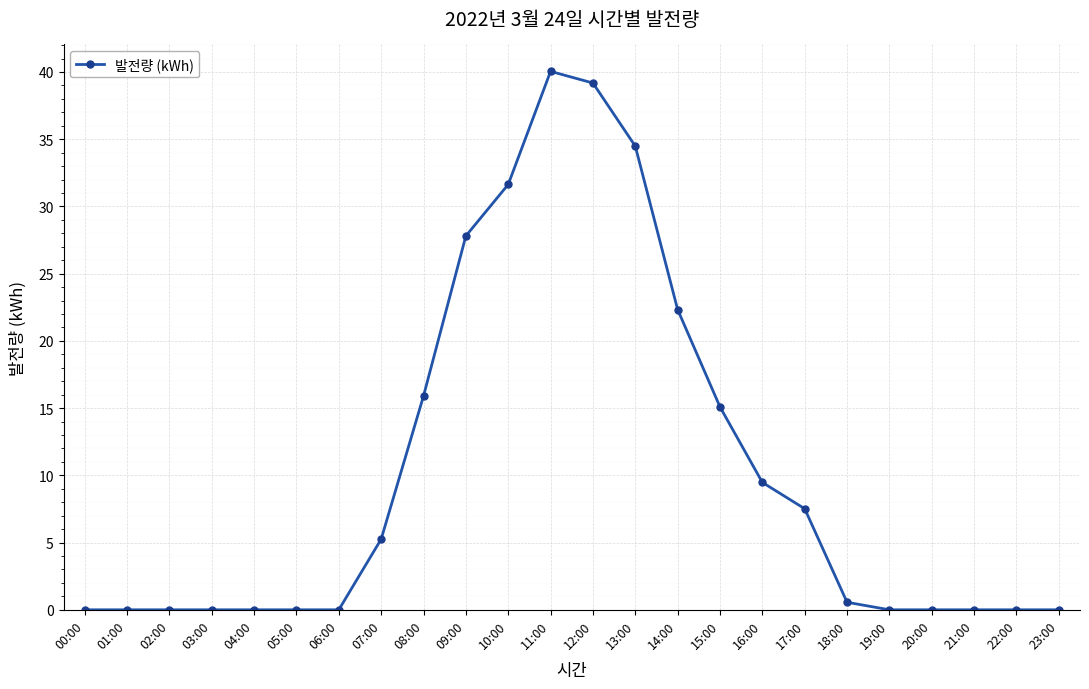

True or false: the data shows 19.5 at 01:00.

False